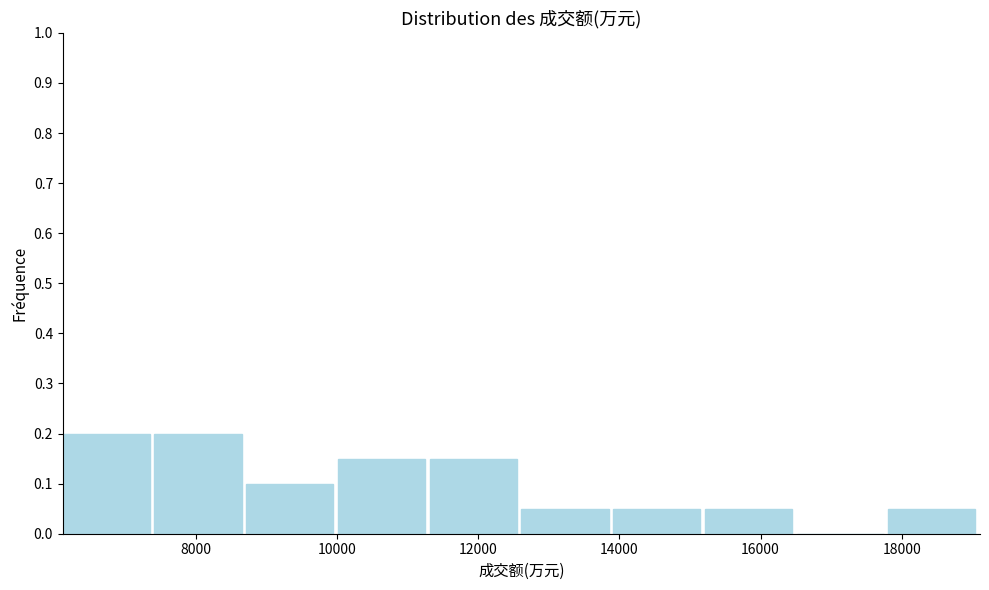

Reading left to right, transcribe this chart: for each bar, give the range it covers on the x-axis and its height. Neither the bar edges nor the heights are printed on the chart, so give them approximately, as read against the axes.

6200 to 7400: 0.20
7400 to 8800: 0.20
8800 to 10000: 0.10
10000 to 11400: 0.15
11400 to 12600: 0.15
12600 to 14000: 0.05
14000 to 15200: 0.05
15200 to 16600: 0.05
16600 to 17800: 0
17800 to 19200: 0.05